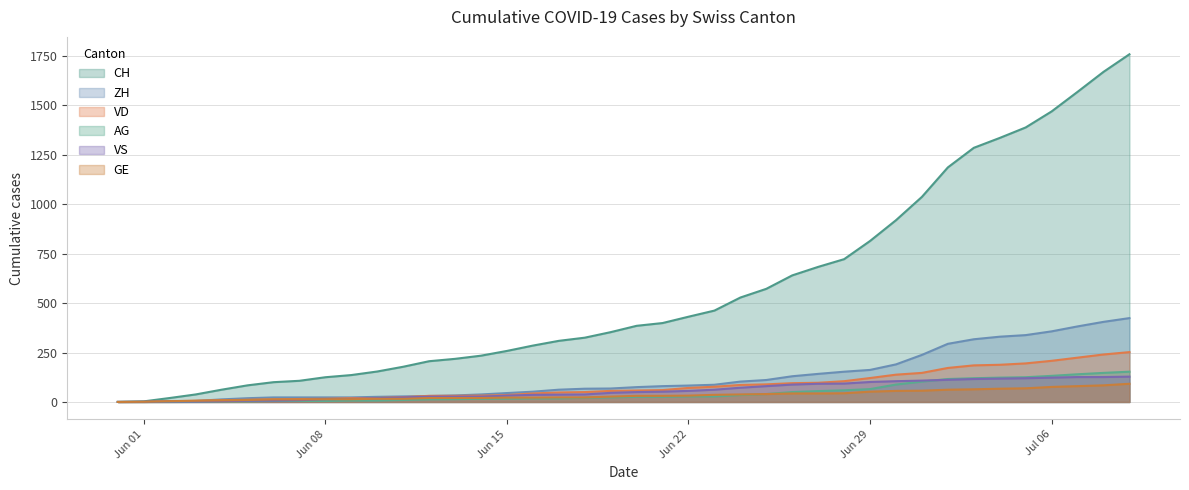

The value of CH at Jul 06 is 2135. True or false?

False